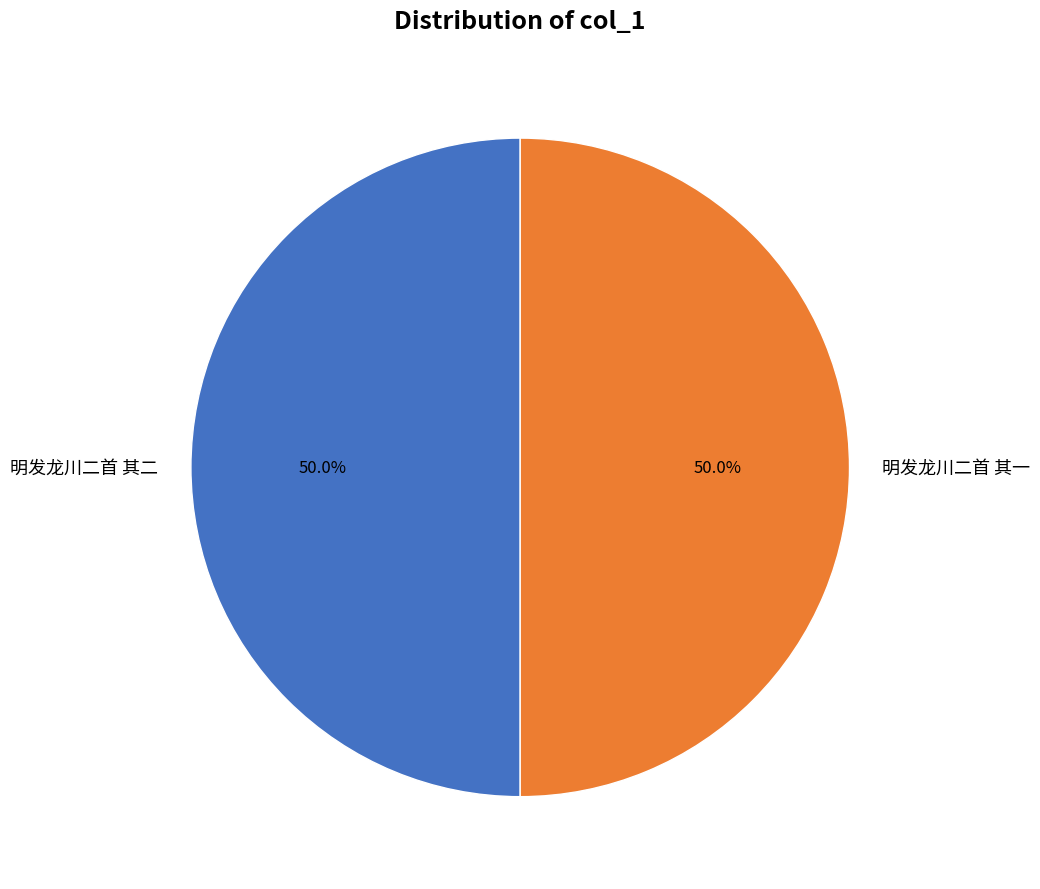

What is the ratio of the value at 明发龙川二首 其二 to the value at 明发龙川二首 其一?

1.0